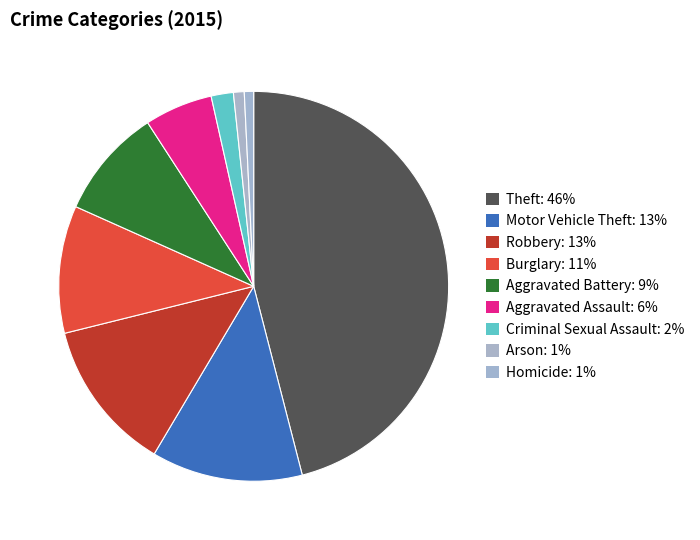

How many slices are in this pie chart?

9